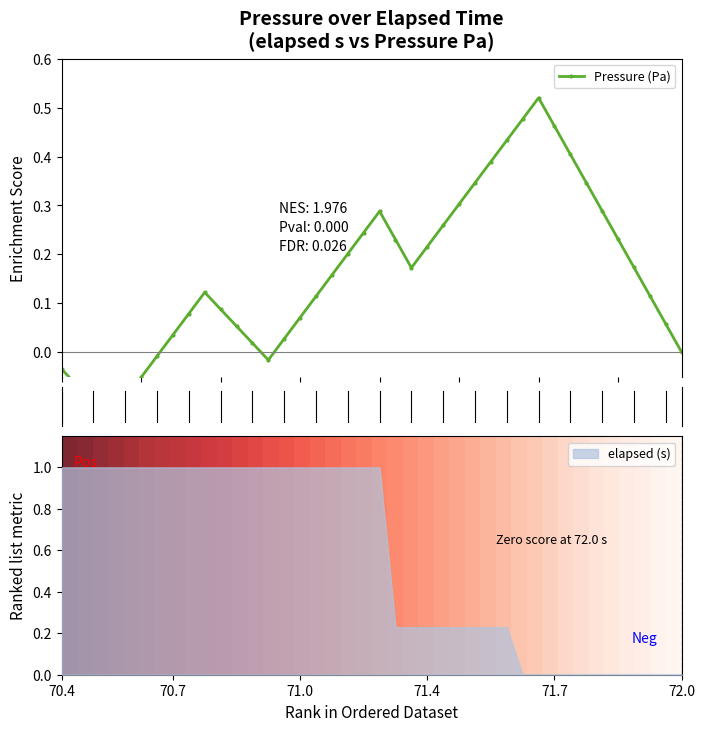

Is it true that elapsed (s) equals 1.8 at 70.4?

False